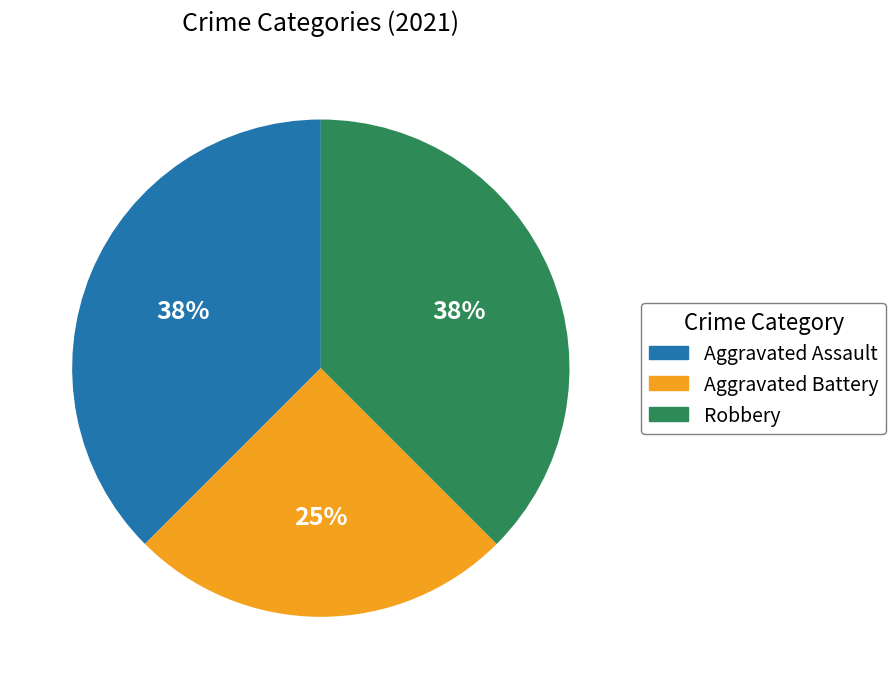

To the nearest percent, what percentage of the pie is Aggravated Battery?

25%